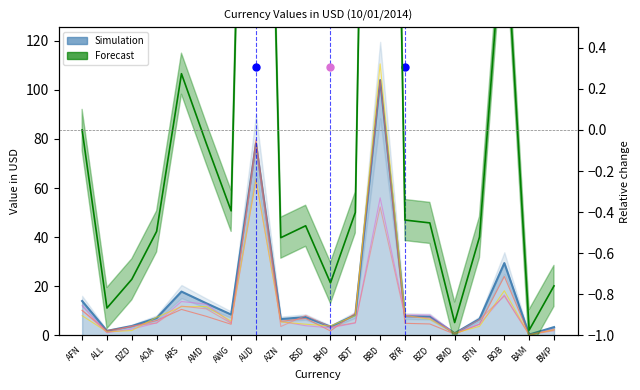

What is the change in value from ARS to BYR?

-10.0